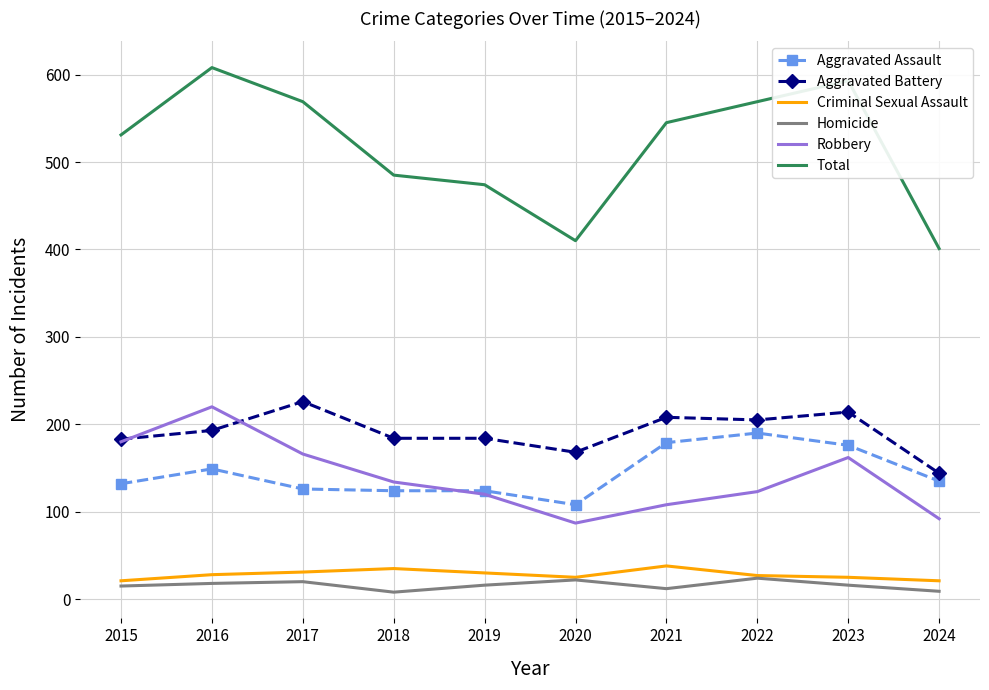

Between 2018 and 2020, which series saw the biggest shift?

Total